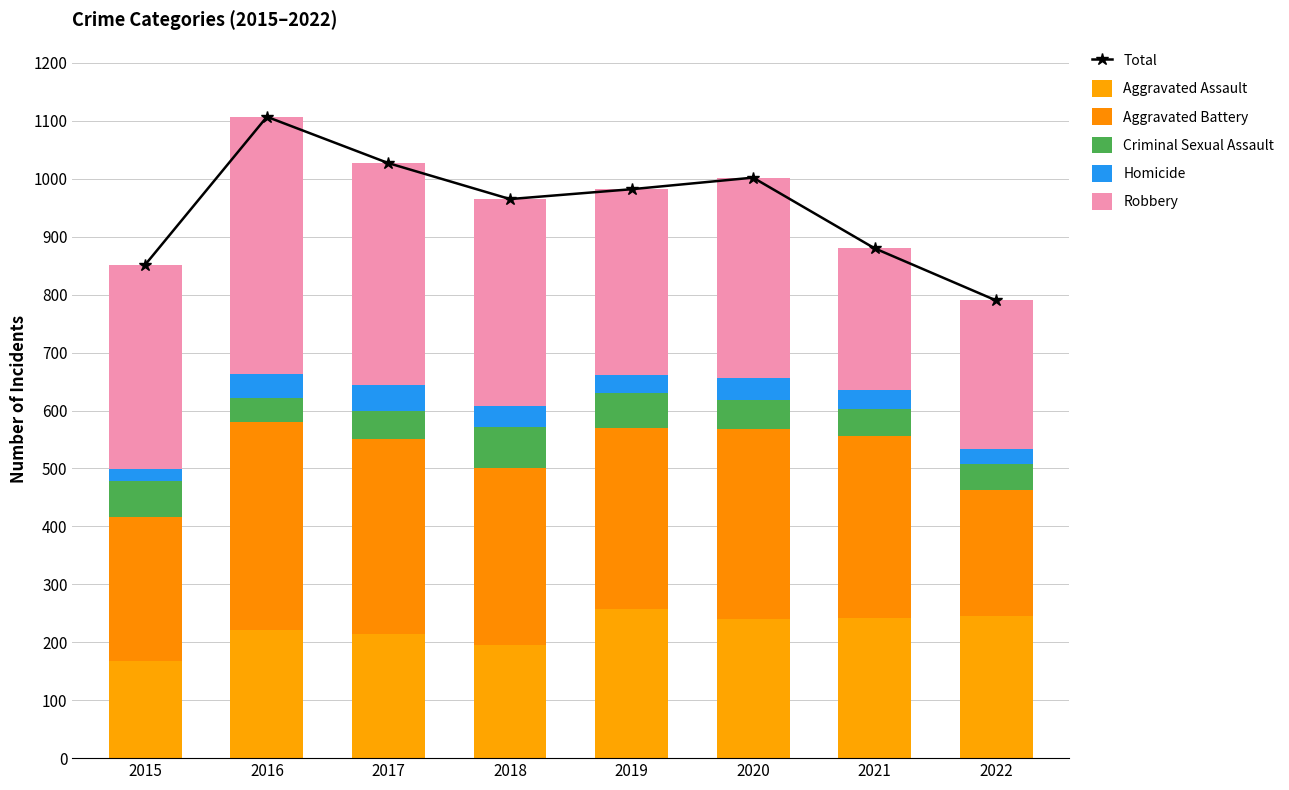

What is the difference between the maximum and second lowest values in the Robbery series?

187